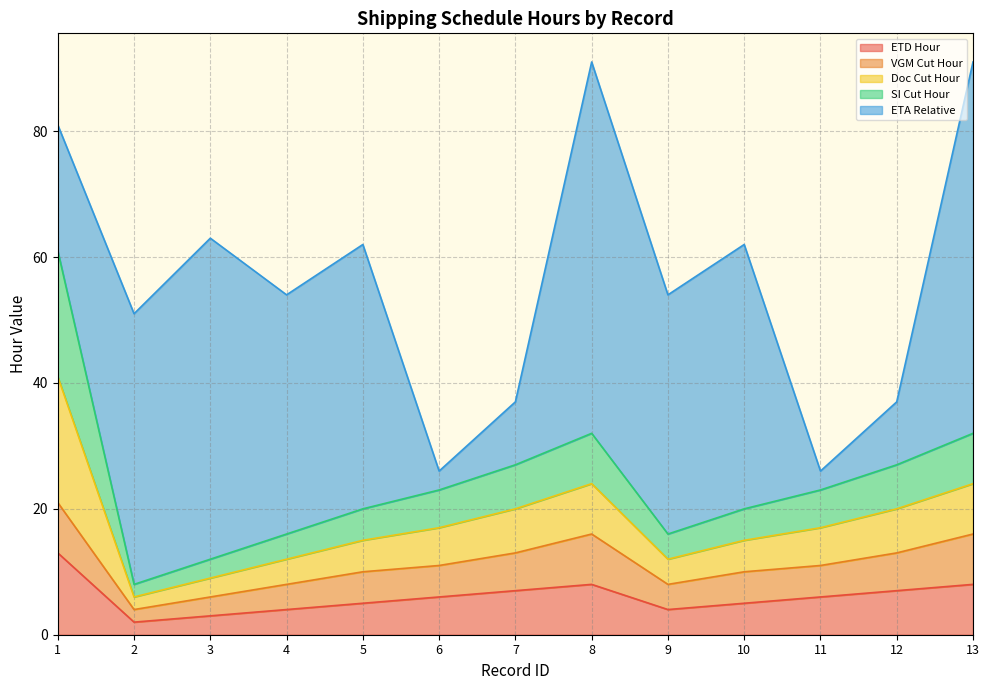

True or false: ETD Hour and SI Cut Hour intersect in this chart.

False